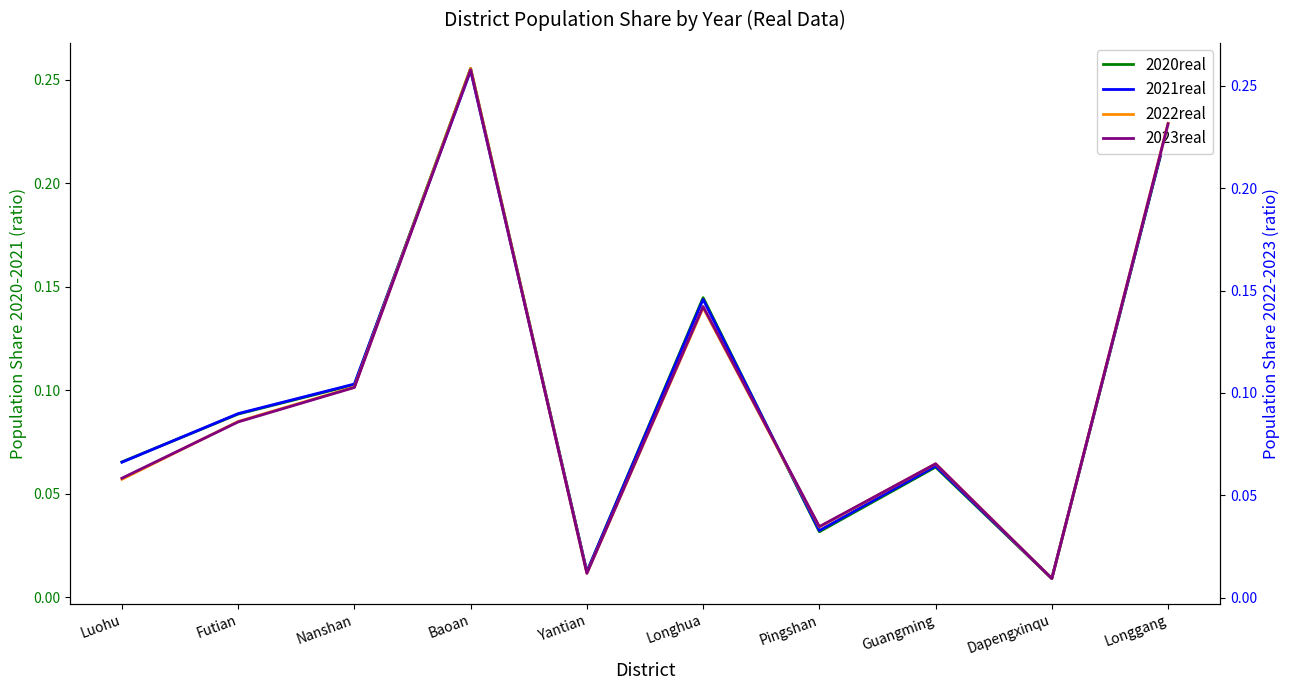

Between Futian and Nanshan, which series saw the biggest shift?

2023real